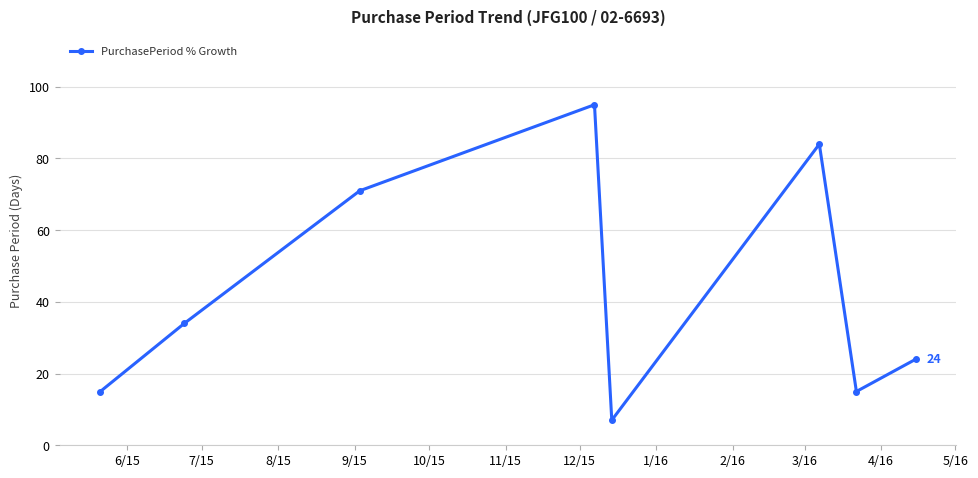

How many data points are less than 34?

4